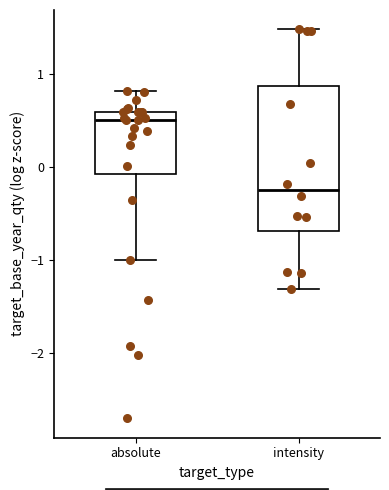

Comparing the boxes themselves (not the whiskers), which one is the tallest?

intensity